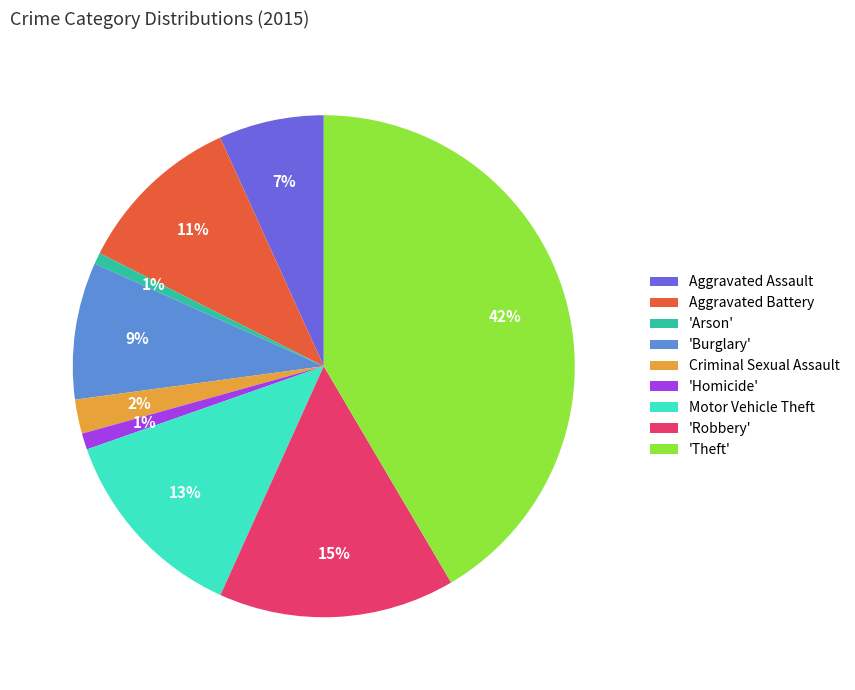

To the nearest percent, what portion does Aggravated Battery represent?

11%